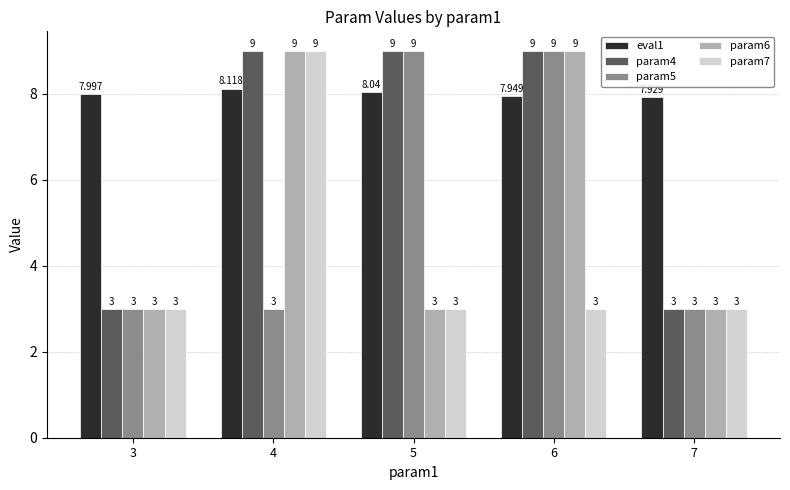

At how many categories does at least one series exceed 6?

5